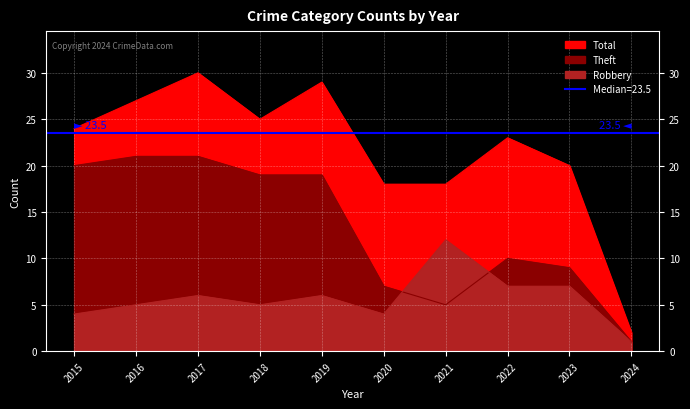

At which category is the sum across all series the highest?

2017